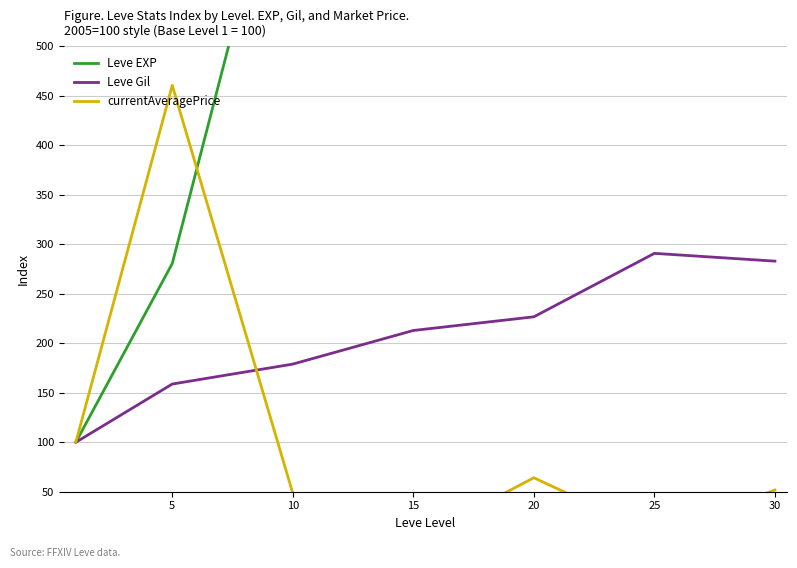

What is the value of the Leve Gil point at the 6th from the left?

290.9